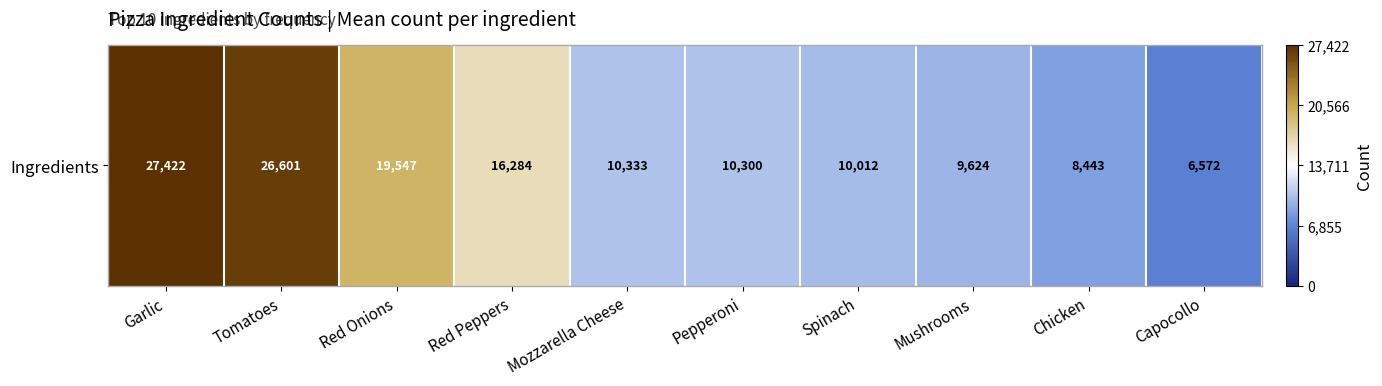

Rank the categories by value from lowest to highest.

Capocollo, Chicken, Mushrooms, Spinach, Pepperoni, Mozzarella Cheese, Red Peppers, Red Onions, Tomatoes, Garlic